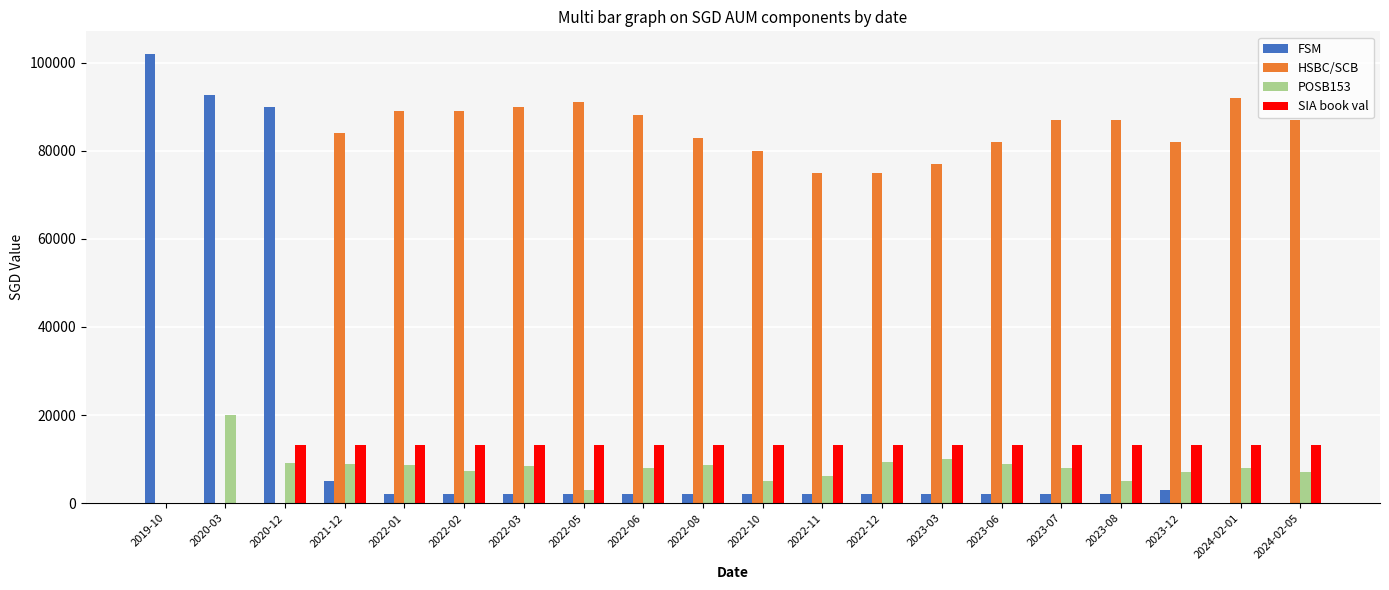

True or false: POSB153 has a value of 7000.0 at 2024-02-05.

True